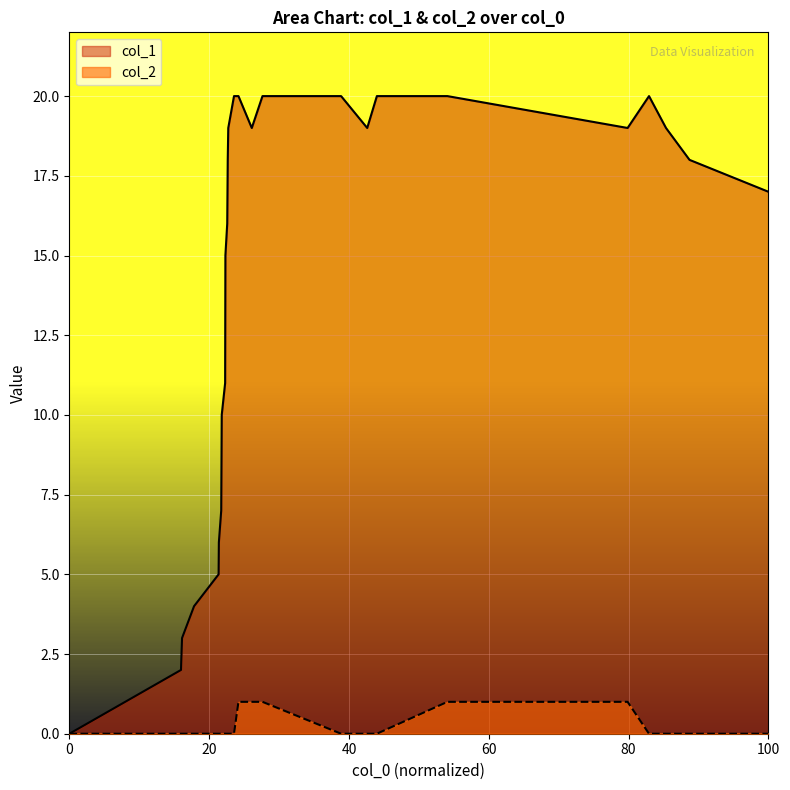

How many positive values does the col_1 series have?

26